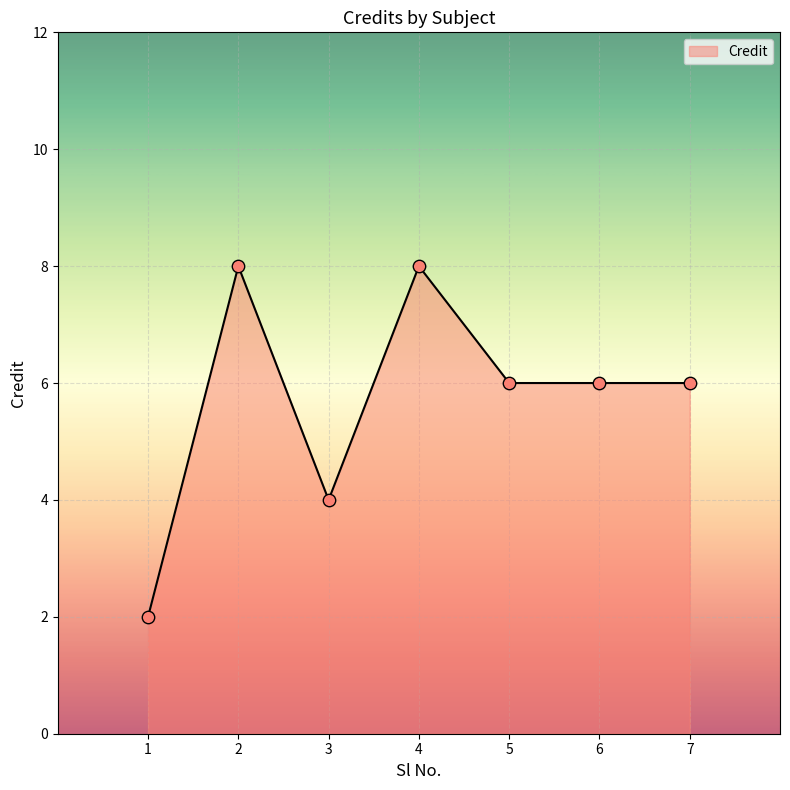

What is the ratio of the value at 4 to the value at 2?

1.0